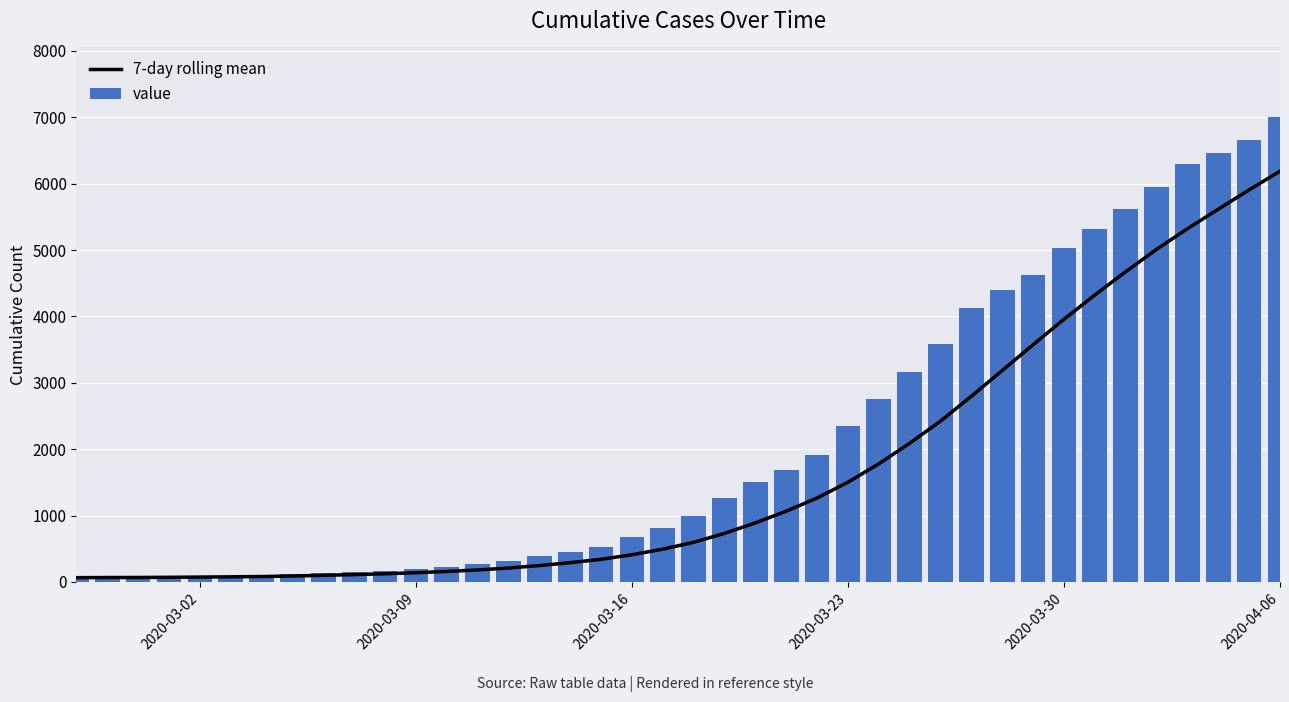

What is the maximum value for value?

7003